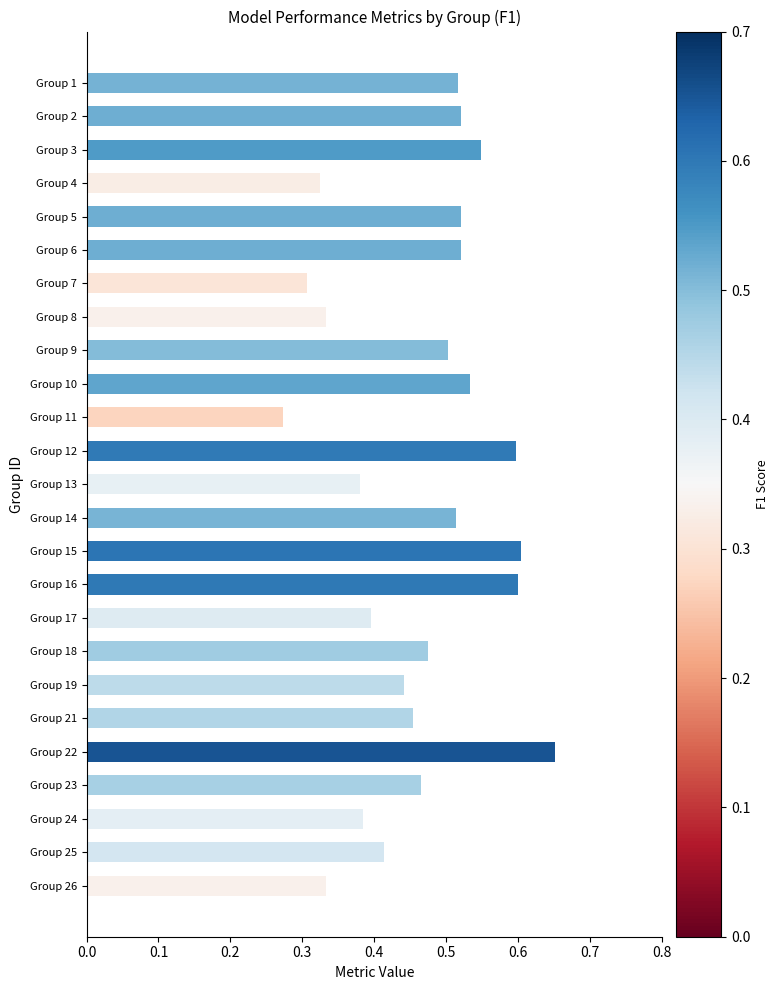

Between Group 4 and Group 2, which is larger?

Group 2